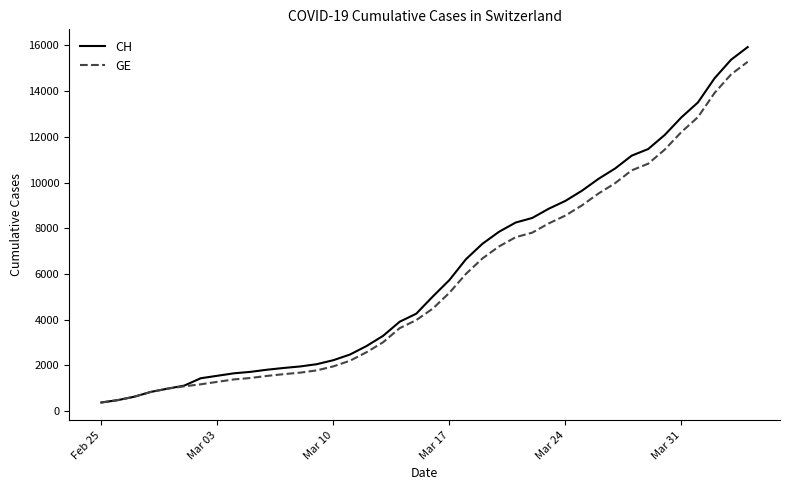

What is the minimum value for CH?

375